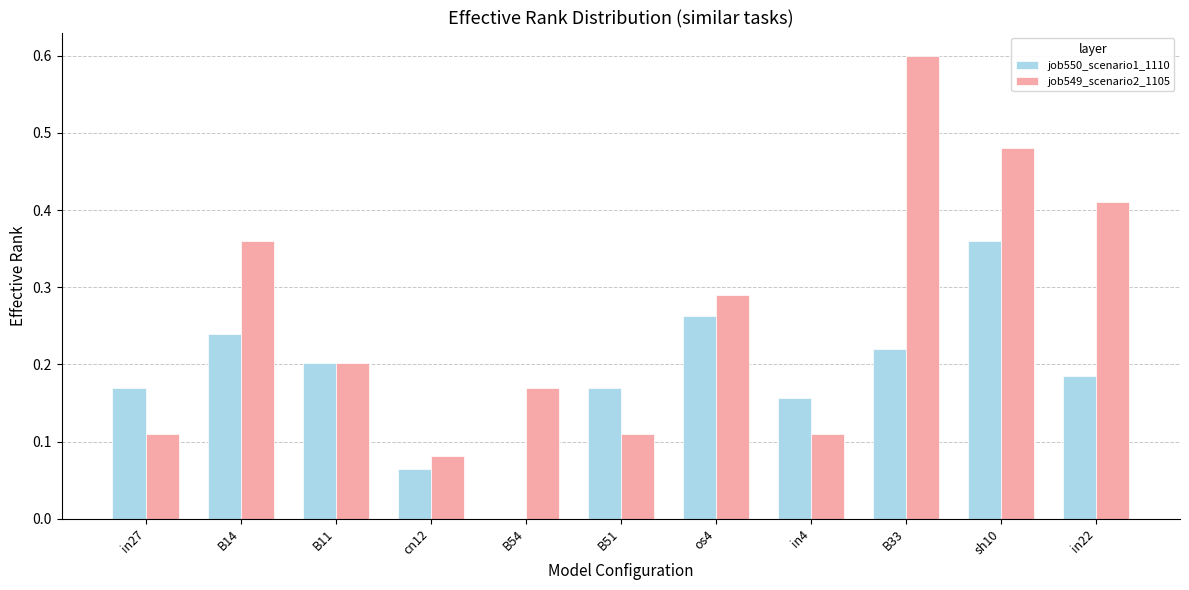

Is the value of job550_scenario1_1110 at in27 greater than the value of job549_scenario2_1105 at sh10?

No